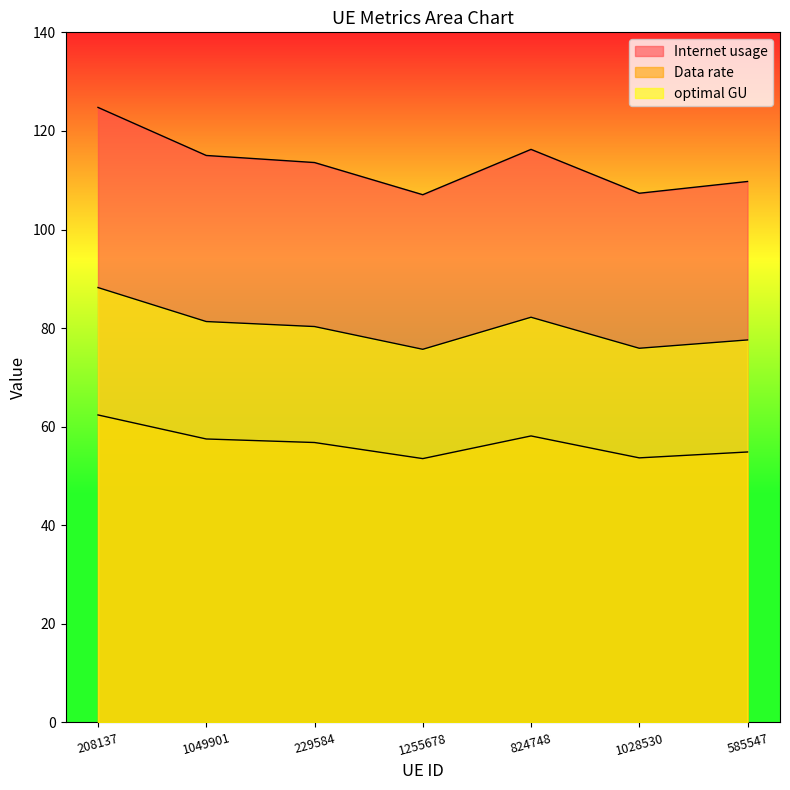

Which category has the highest value in the optimal GU series?

208137